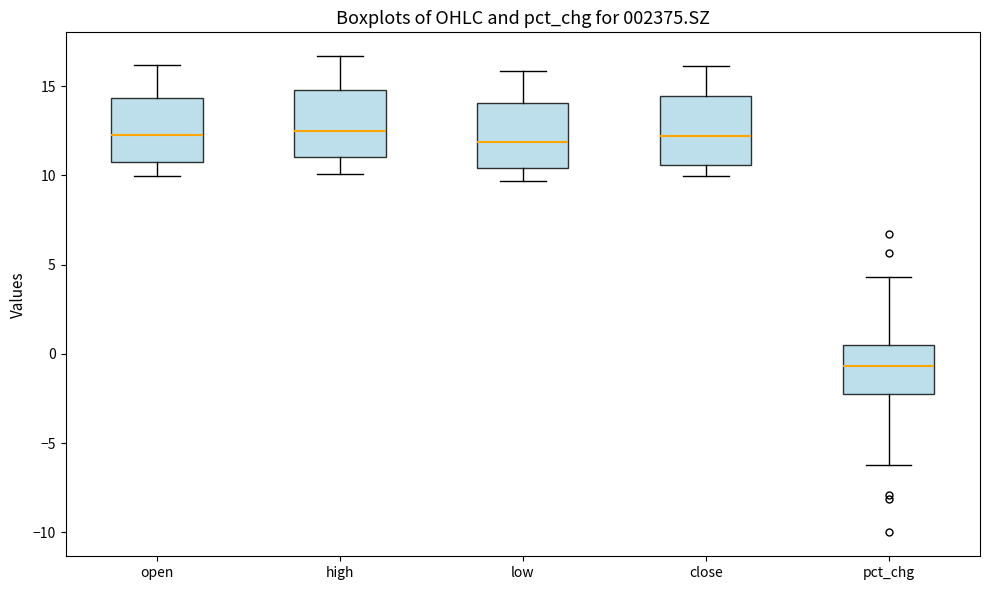

Reading left to right, read every box against the y-axis: the position of its median line, the range the box covers, and the ends of its whiskers. The values are not printed on the chart, so give them approximately, as read against the axis.

open: median 12.5, box 10.5 to 14.5, whiskers 10.0 to 16.0
high: median 12.5, box 11.0 to 15.0, whiskers 10.0 to 16.5
low: median 12.0, box 10.5 to 14.0, whiskers 9.5 to 16.0
close: median 12.0, box 10.5 to 14.5, whiskers 10.0 to 16.0
pct_chg: median -0.5, box -2.0 to 0.5, whiskers -6.0 to 4.5